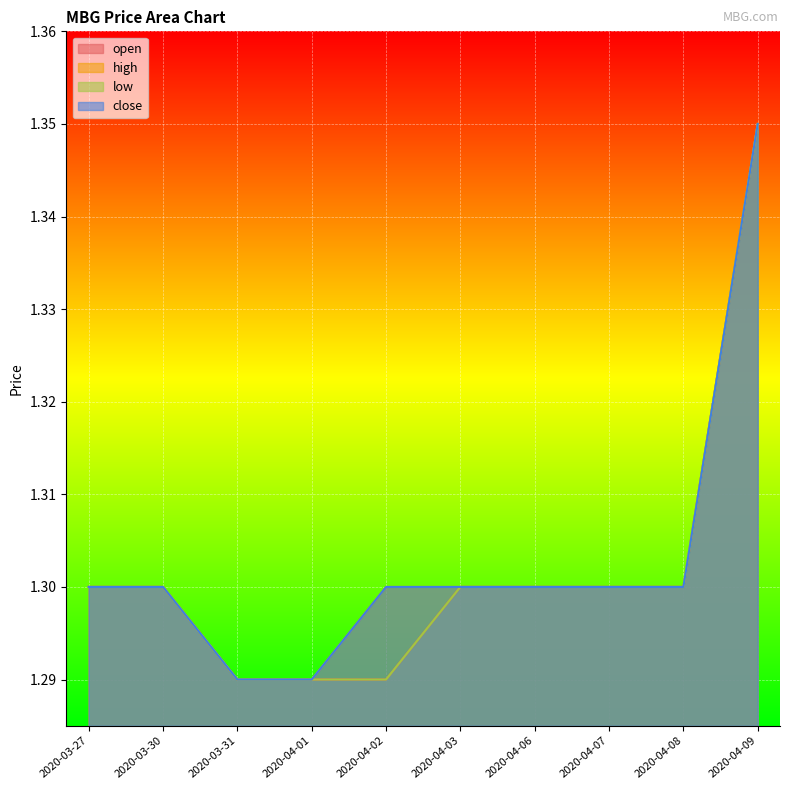

What is the label of the 2nd point from the left?

2020-03-30